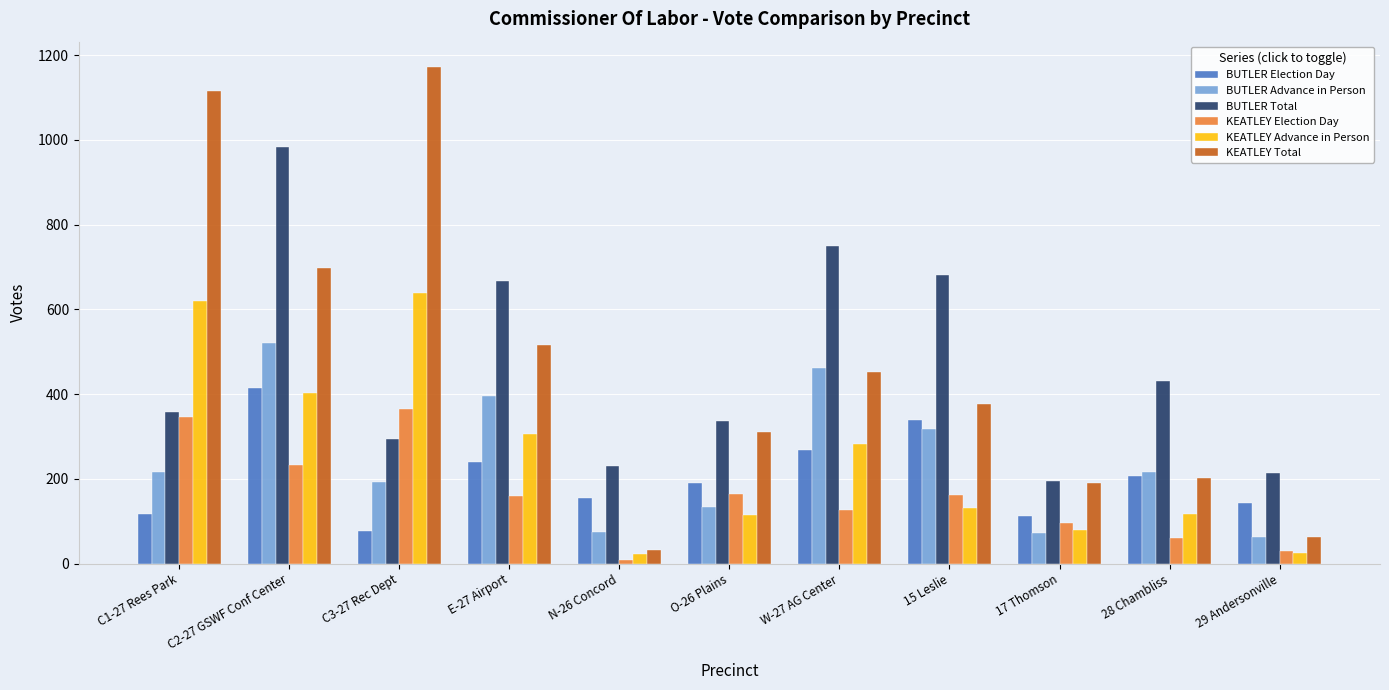

What is the total value across all series at 29 Andersonville?

540